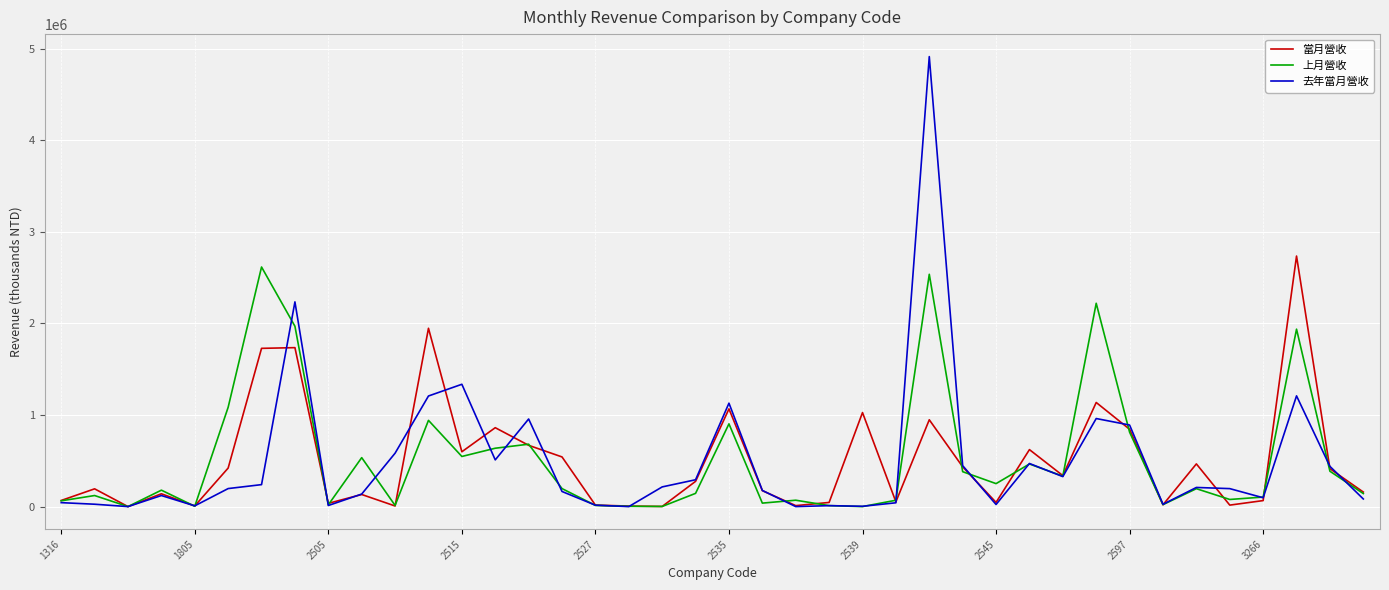

Which series has the widest spread of values?

去年當月營收